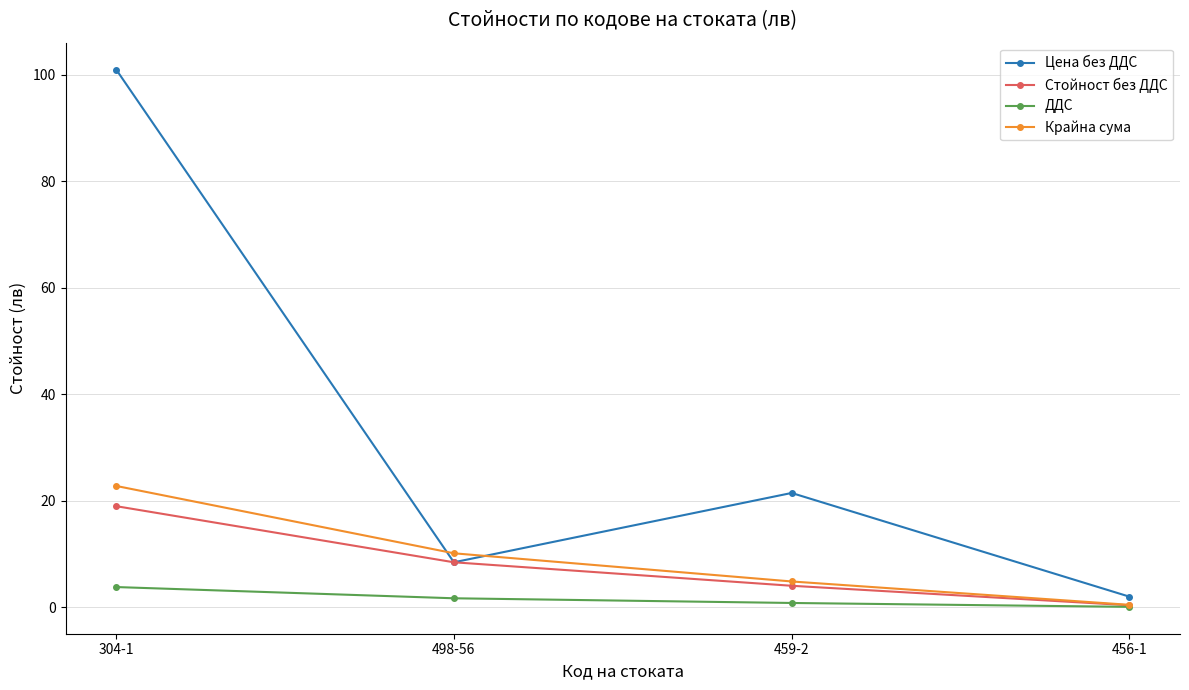

What position from the left is 456-1?

4